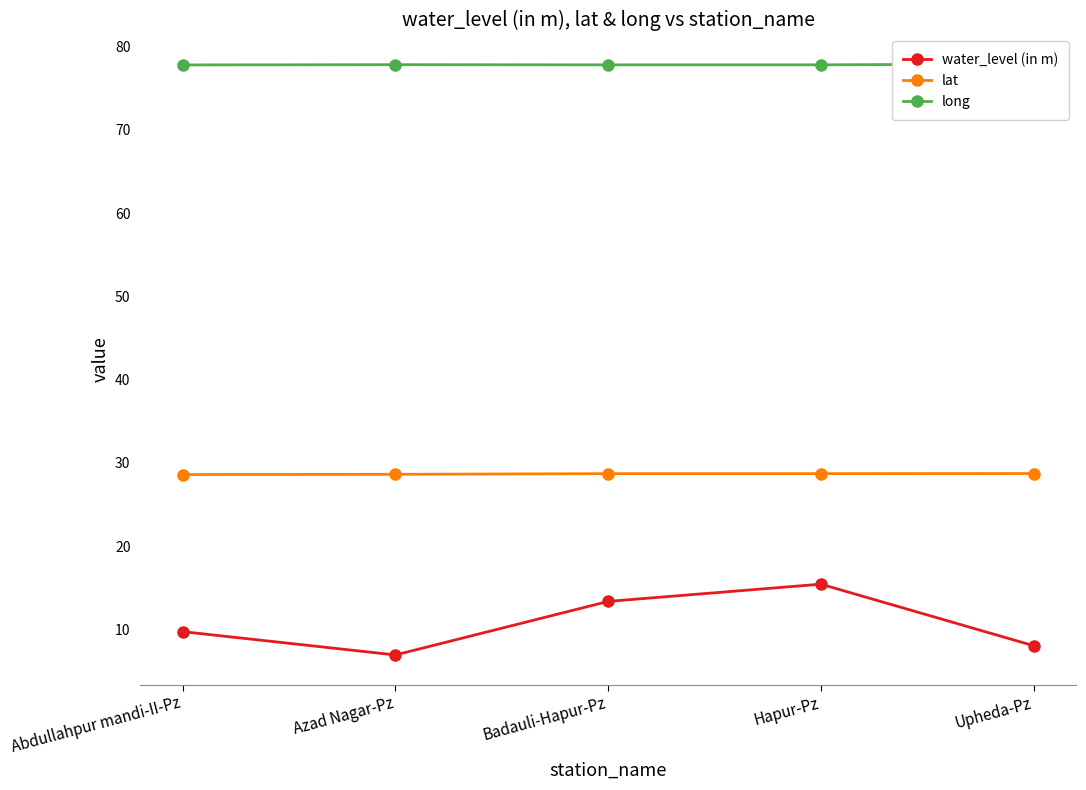

Rank the series by their maximum value, from lowest to highest.

water_level (in m), lat, long